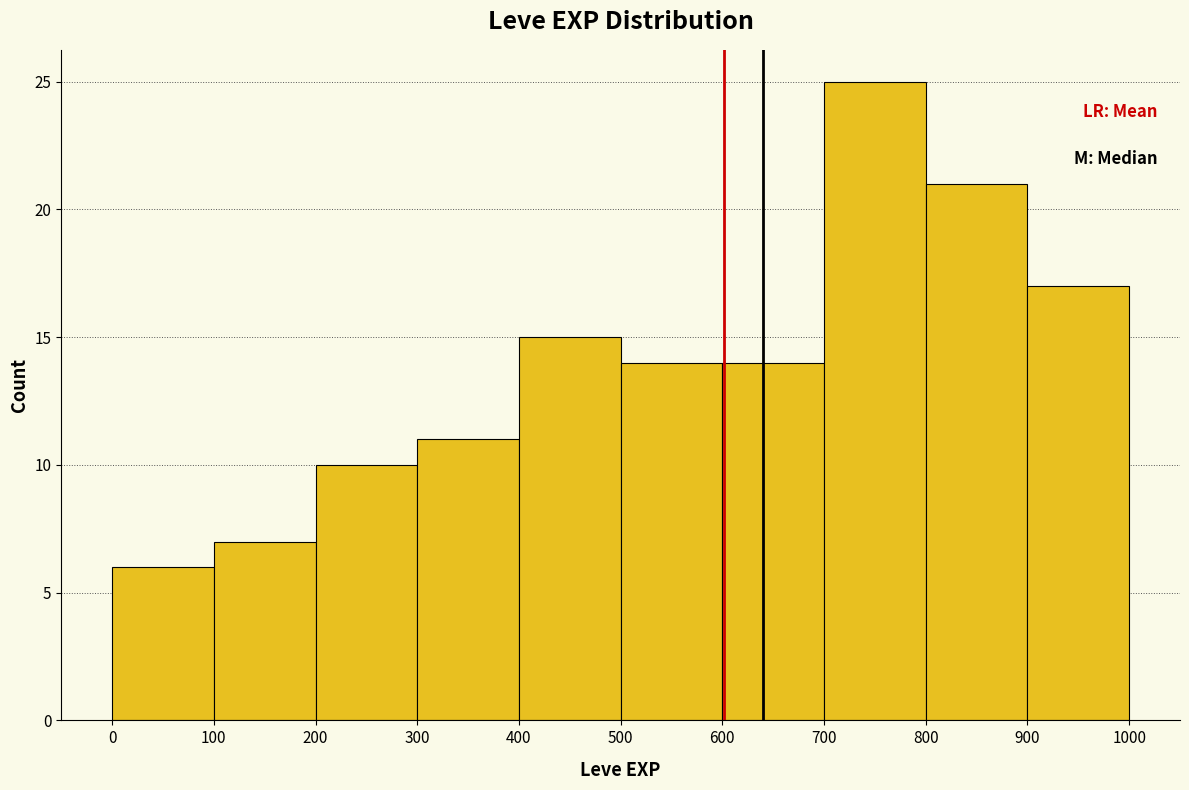

Reading left to right, list every bar in this chart as the range it spans on the x-axis followed by its height. The values are not printed on the chart, so give them approximately, as read against the axis.

0 to 100: 6
100 to 200: 7
200 to 300: 10
300 to 400: 11
400 to 500: 15
500 to 600: 14
600 to 700: 14
700 to 800: 25
800 to 900: 21
900 to 1000: 17